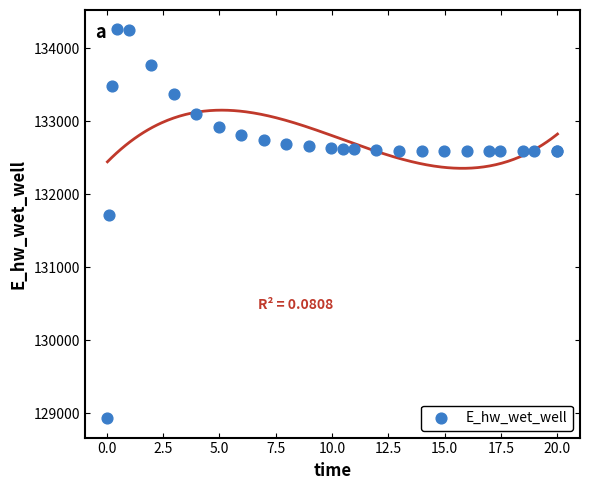

What Y value in the scatter plot is closest to 131597?

131712.4